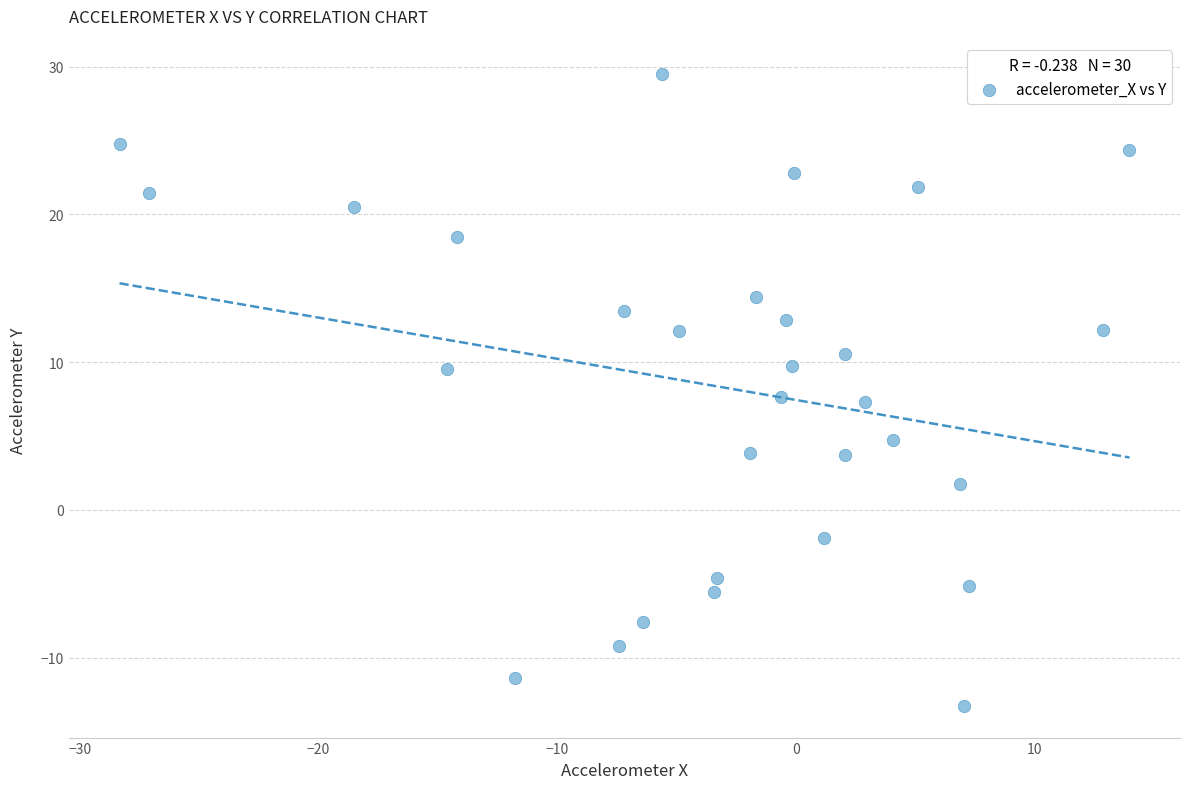

What is the range of X values (max minus min)?

42.3